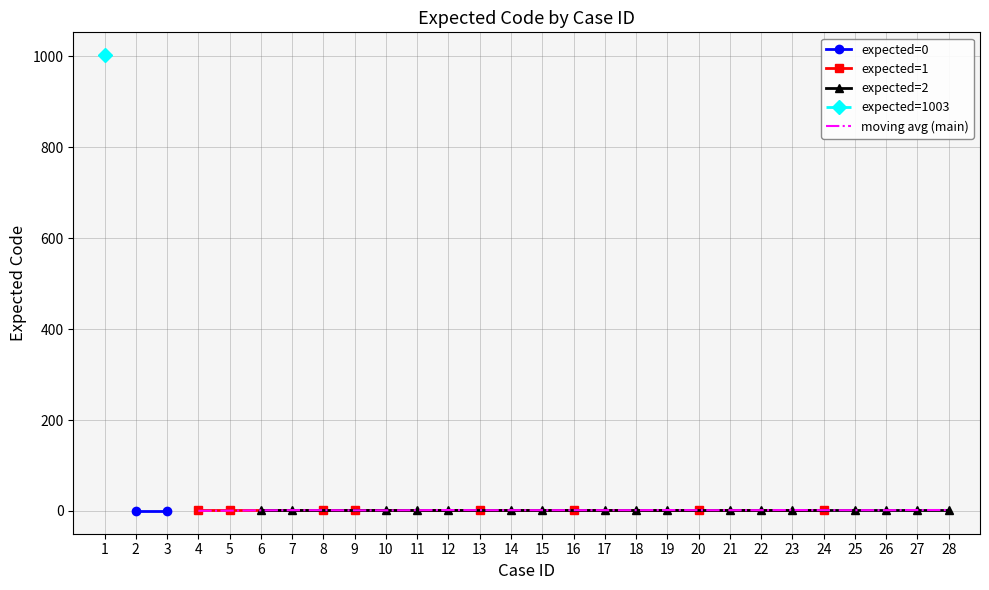

What is the average value?

37